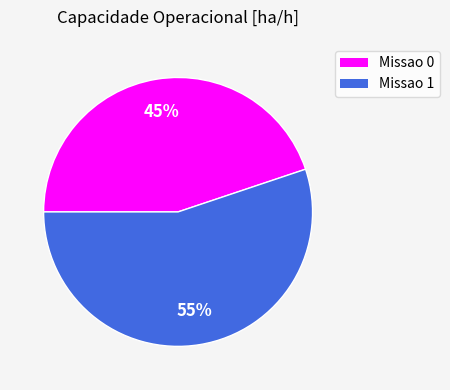

The Missao 0 slice represents 59% of the pie. True or false?

False